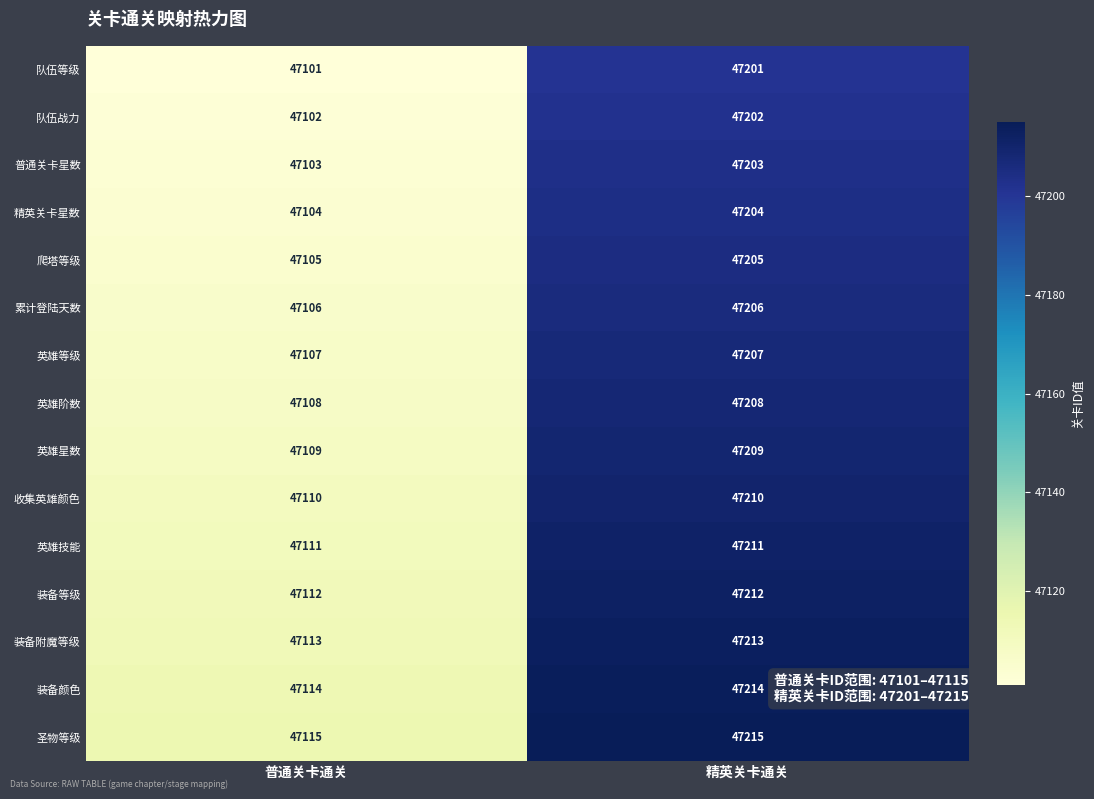

What is the difference between the maximum and minimum values in the 装备颜色 series?

100